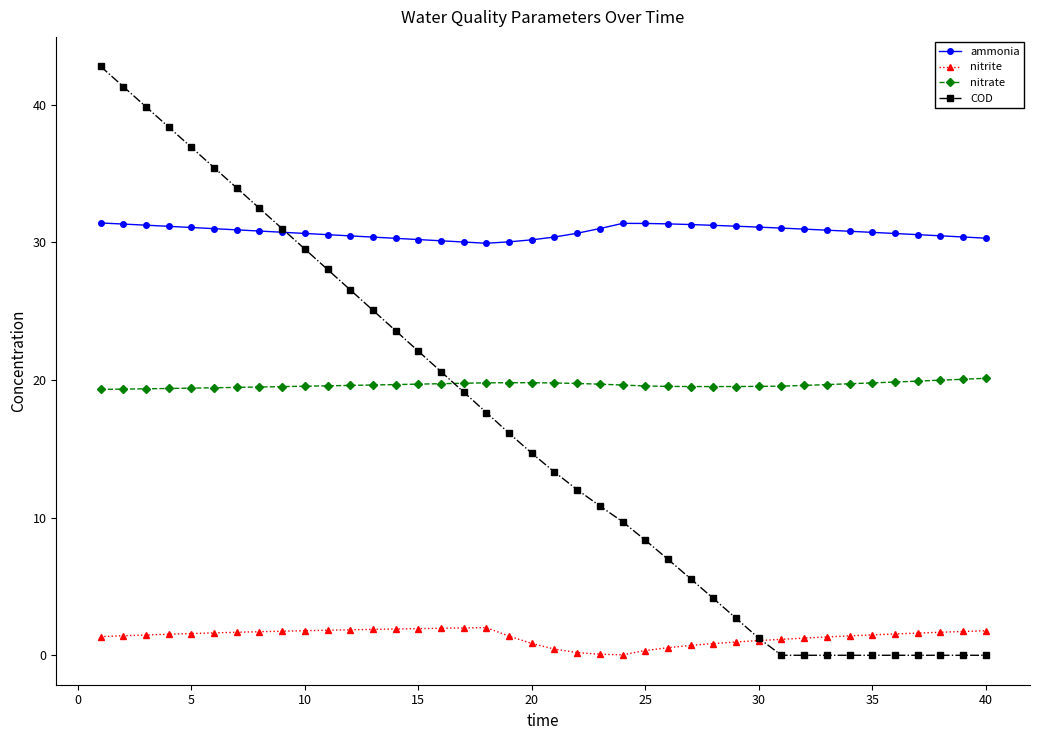

What is the maximum value shown in the chart?

42.8